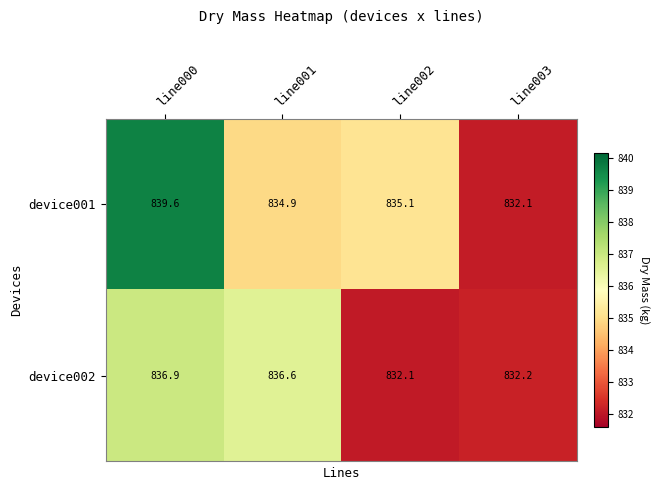

What is the total value across all series at line002?

1667.2